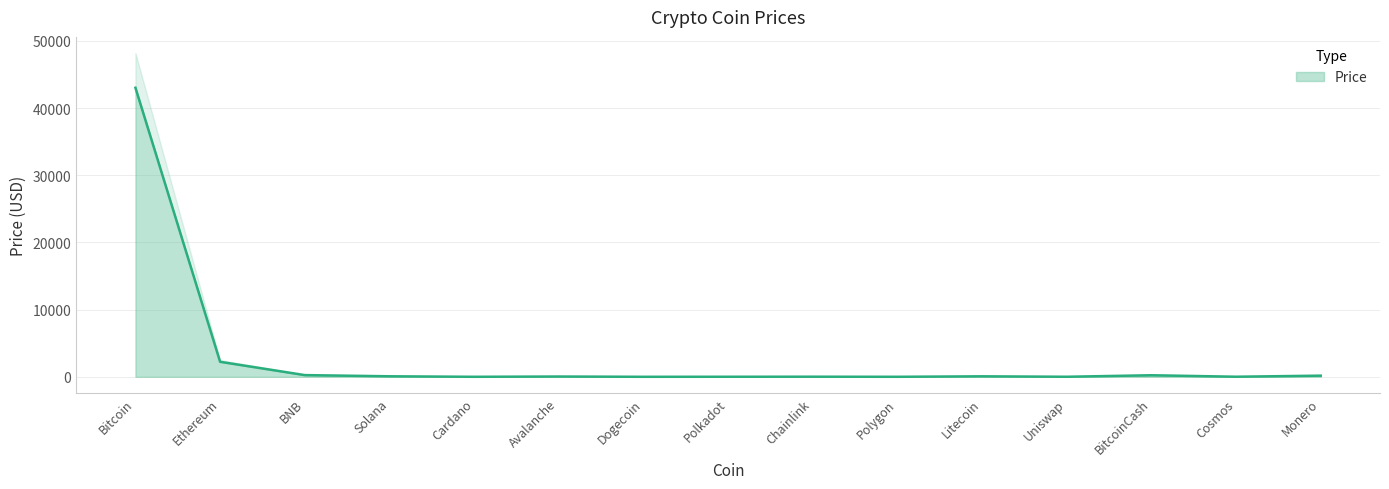

What is the minimum value shown in the chart?

0.1